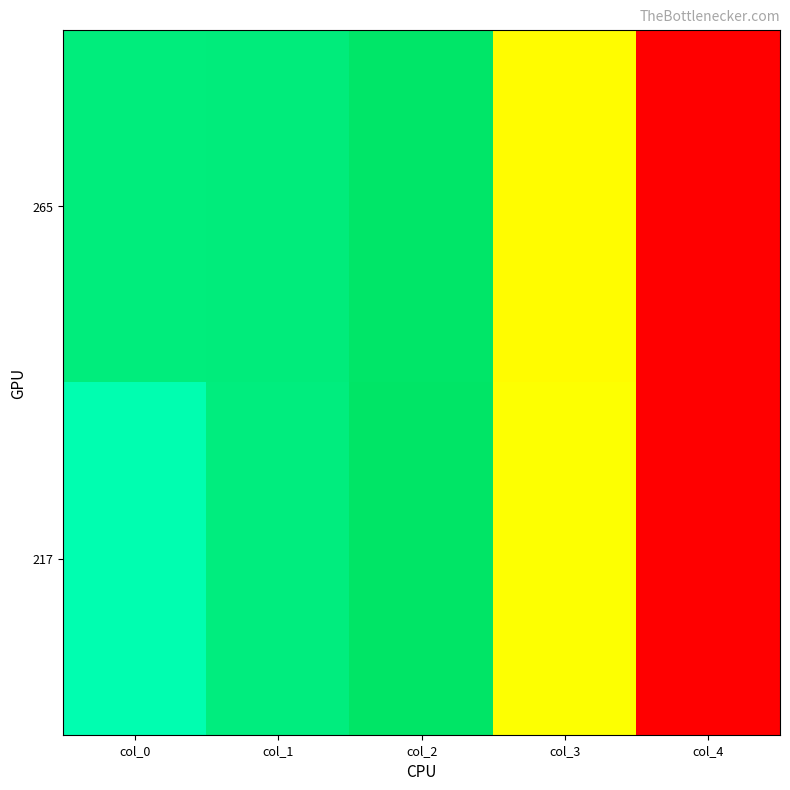

What is the difference between the highest and lowest values at col_4?

1